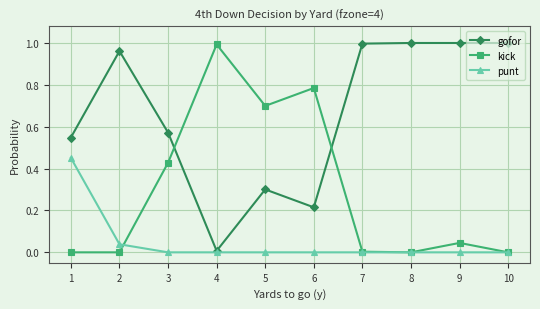

Is it true that gofor equals 0.6 at 9?

False